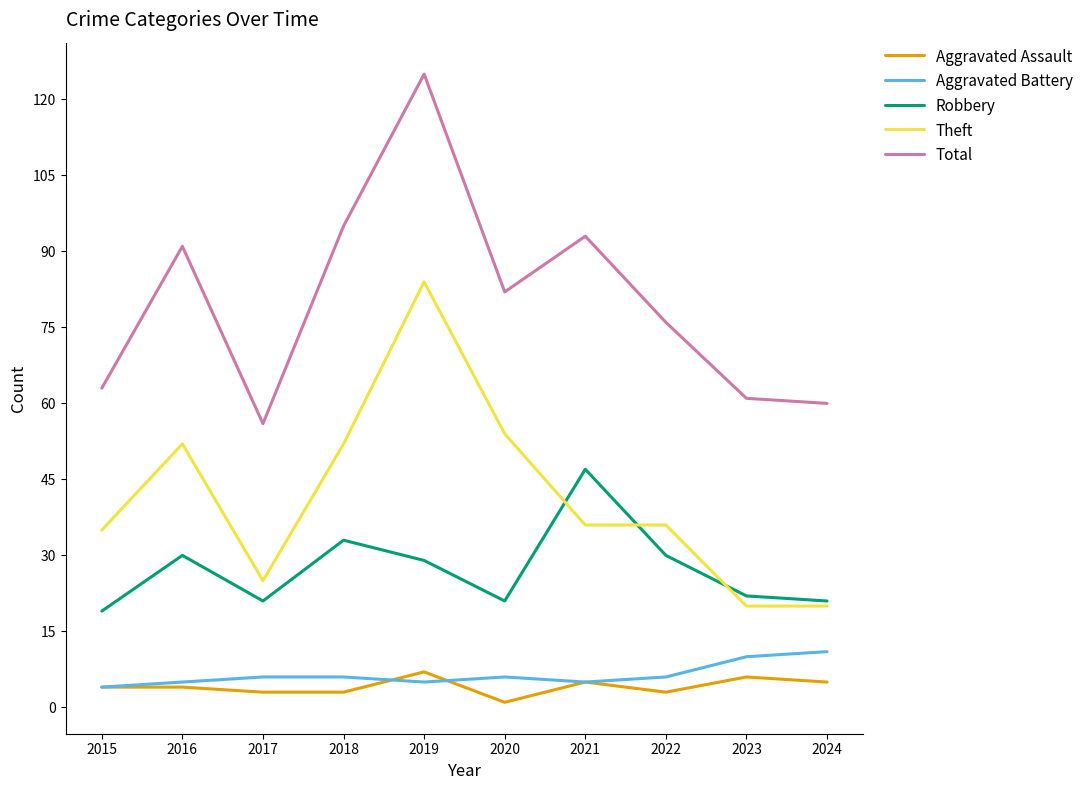

True or false: Aggravated Battery has a value of 6 at 2022.

True